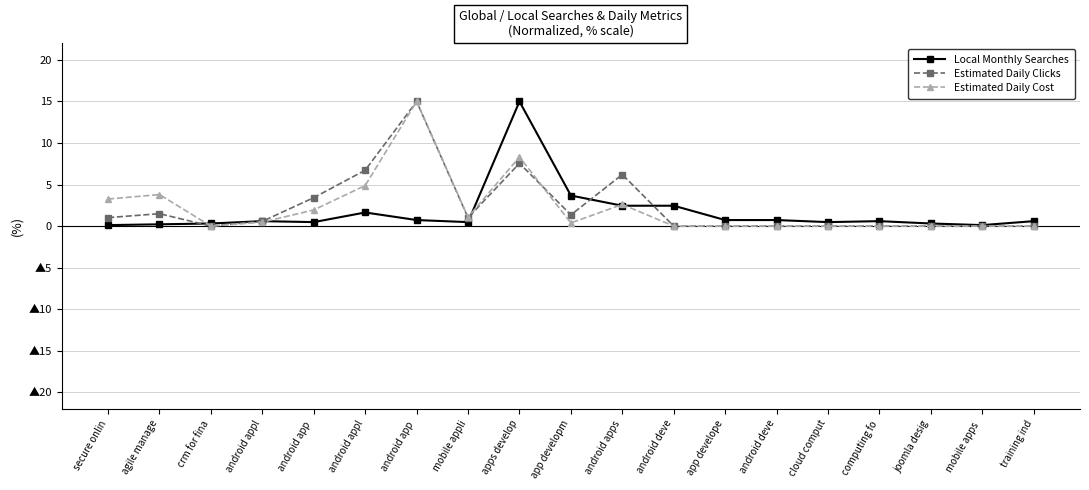

How many interior local valleys does the Local Monthly Searches series have?

4